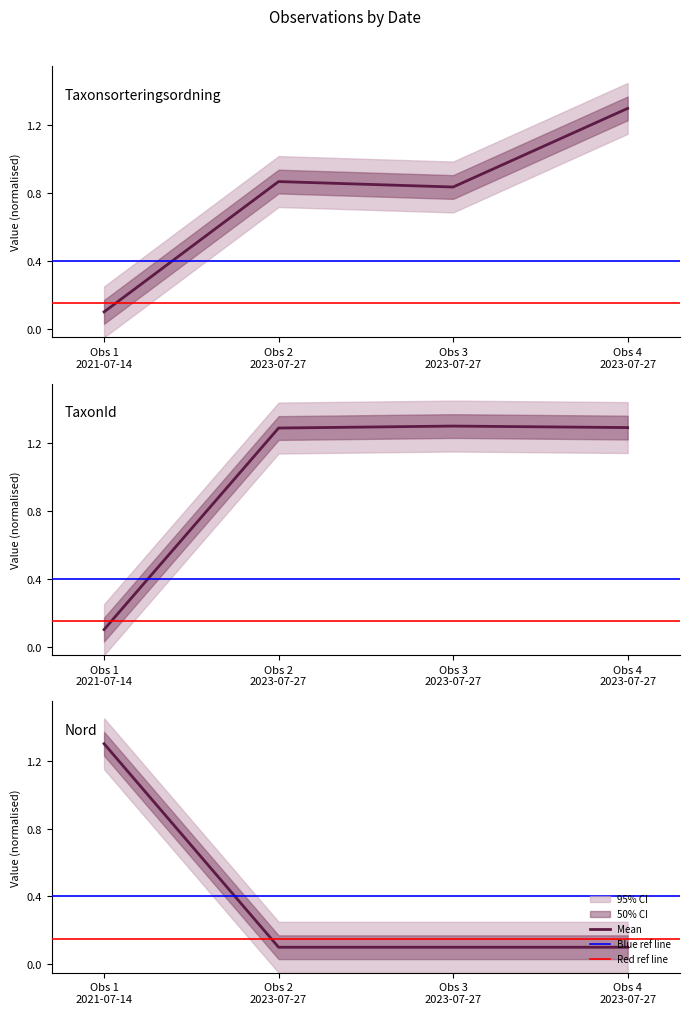

What is the average value of the TaxonId series?

1.0